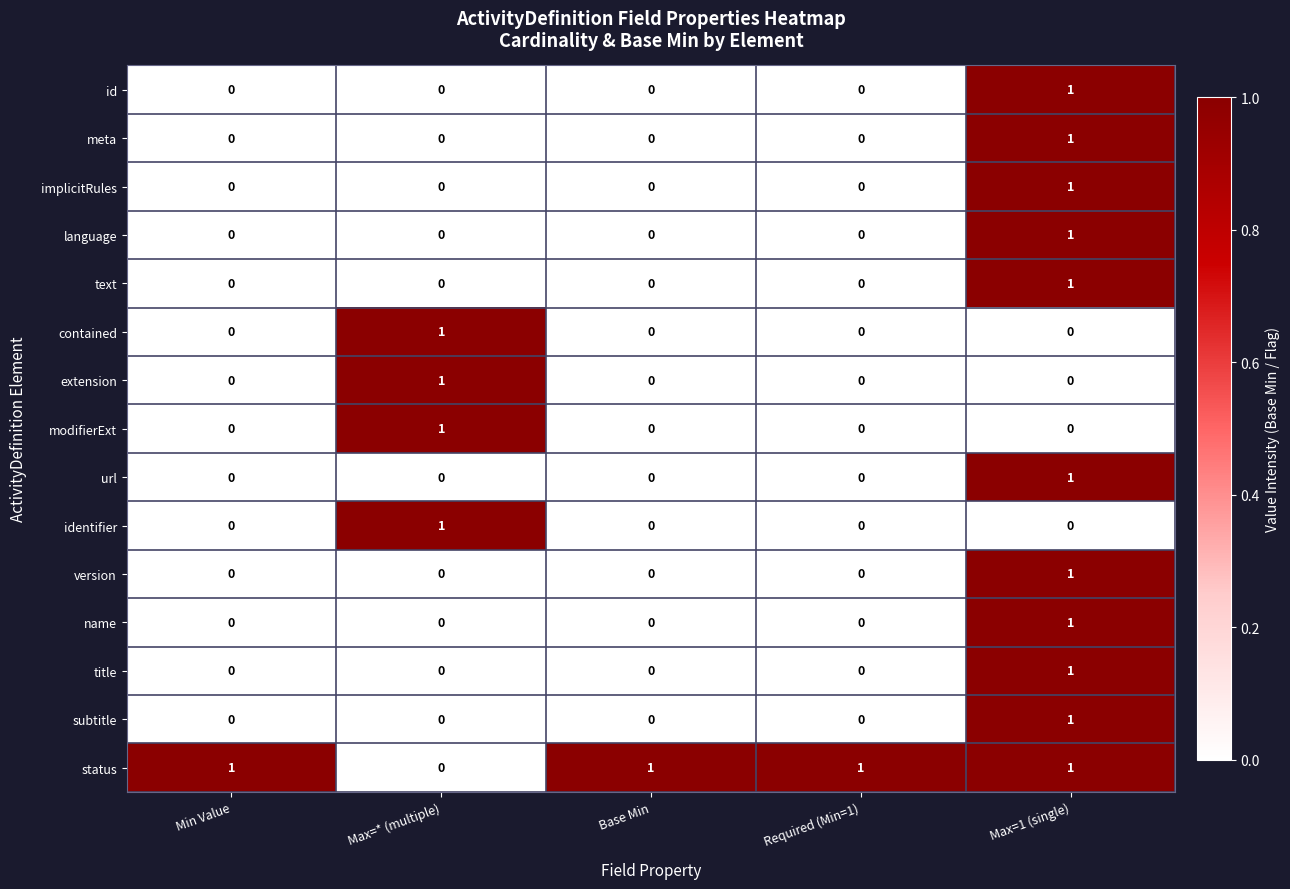

True or false: implicitRules has a value of -1 at Required (Min=1).

False